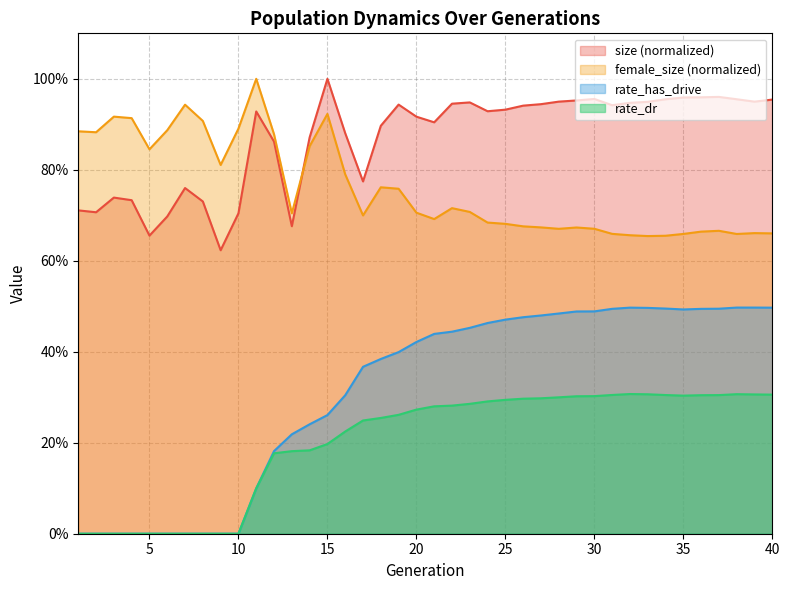

What is the difference between the female_size values at 20 and 18?

0.1